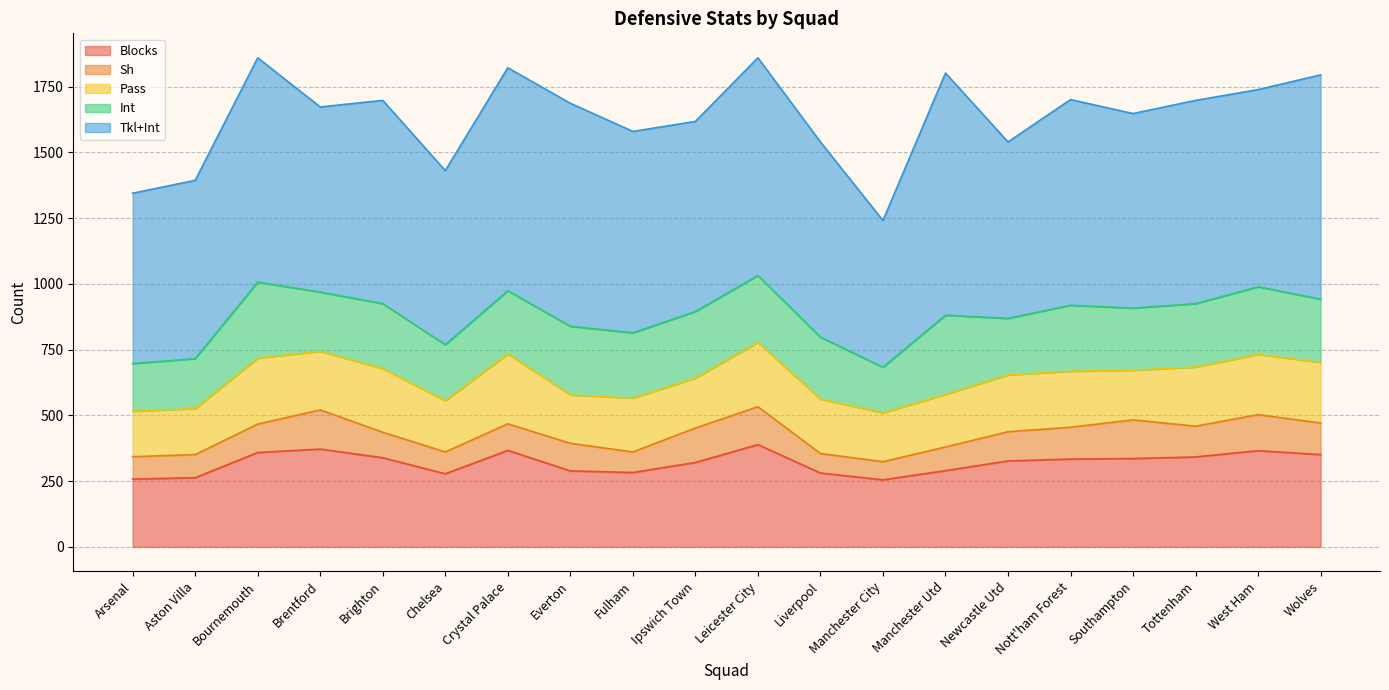

Reading right to left, extract all data points from this chart.

Blocks: Wolves=351	West Ham=366	Tottenham=342	Southampton=336	Nott'ham Forest=334	Newcastle Utd=327	Manchester Utd=290	Manchester City=255	Liverpool=281	Leicester City=389	Ipswich Town=321	Fulham=283	Everton=289	Crystal Palace=367	Chelsea=278	Brighton=339	Brentford=372	Bournemouth=359	Aston Villa=263	Arsenal=258
Sh: Wolves=120	West Ham=137	Tottenham=117	Southampton=147	Nott'ham Forest=121	Newcastle Utd=111	Manchester Utd=90	Manchester City=69	Liverpool=74	Leicester City=144	Ipswich Town=131	Fulham=78	Everton=105	Crystal Palace=101	Chelsea=83	Brighton=97	Brentford=149	Bournemouth=108	Aston Villa=88	Arsenal=85
Pass: Wolves=231	West Ham=229	Tottenham=225	Southampton=189	Nott'ham Forest=213	Newcastle Utd=216	Manchester Utd=200	Manchester City=186	Liverpool=207	Leicester City=245	Ipswich Town=190	Fulham=205	Everton=184	Crystal Palace=266	Chelsea=195	Brighton=242	Brentford=223	Bournemouth=251	Aston Villa=175	Arsenal=173
Int: Wolves=240	West Ham=257	Tottenham=241	Southampton=236	Nott'ham Forest=251	Newcastle Utd=215	Manchester Utd=301	Manchester City=173	Liverpool=236	Leicester City=254	Ipswich Town=253	Fulham=248	Everton=261	Crystal Palace=240	Chelsea=213	Brighton=247	Brentford=225	Bournemouth=289	Aston Villa=190	Arsenal=181
Tkl+Int: Wolves=853	West Ham=750	Tottenham=773	Southampton=740	Nott'ham Forest=782	Newcastle Utd=671	Manchester Utd=921	Manchester City=558	Liverpool=742	Leicester City=828	Ipswich Town=723	Fulham=766	Everton=848	Crystal Palace=848	Chelsea=662	Brighton=773	Brentford=704	Bournemouth=853	Aston Villa=678	Arsenal=648